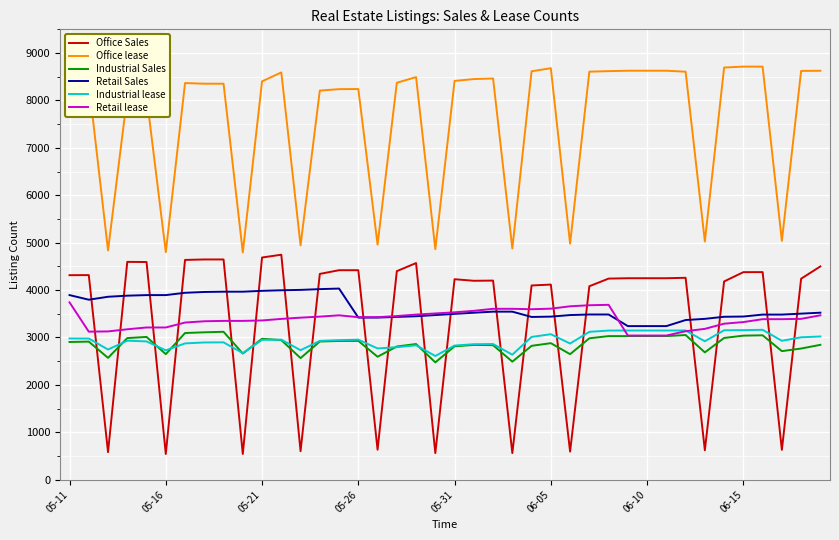

What is the maximum value for Retail lease?

3741